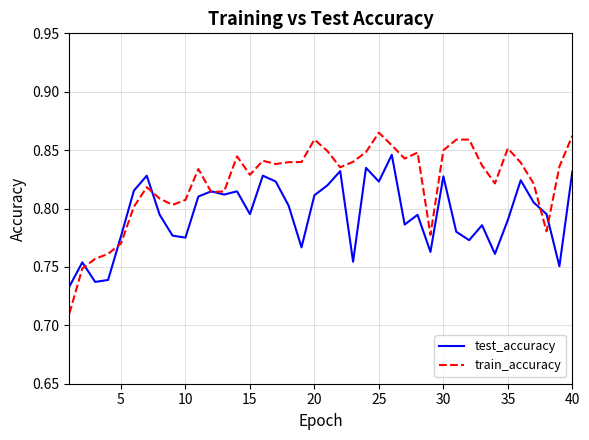

How many lines are shown in the chart?

2